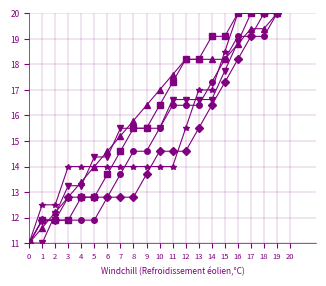

What is the maximum value shown in the chart?

20.0